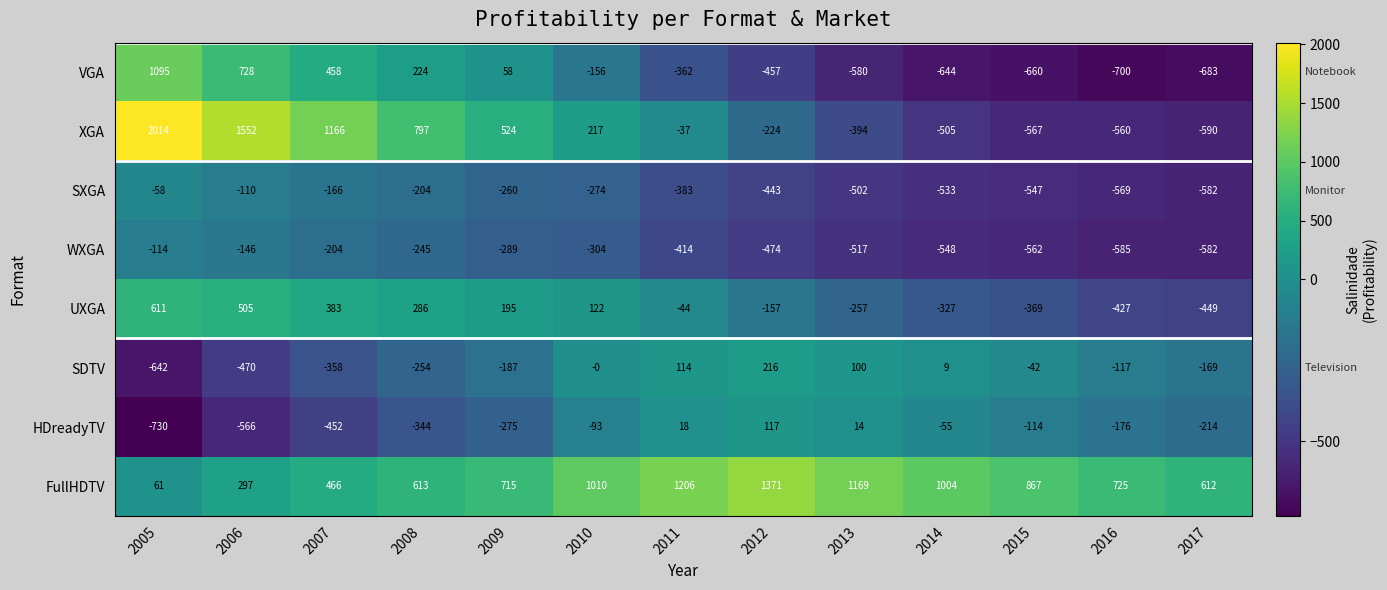

What is the approximate value of SDTV at 2016, to the nearest 50?

-100